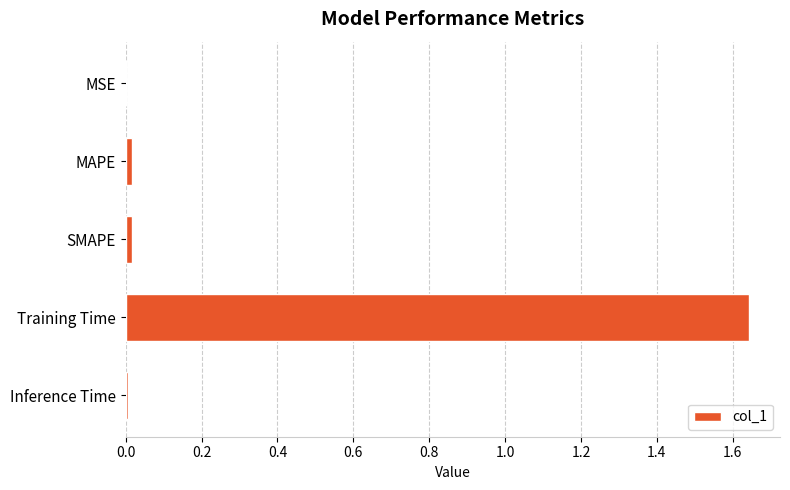

At which category does the chart reach its peak across all series?

Training Time